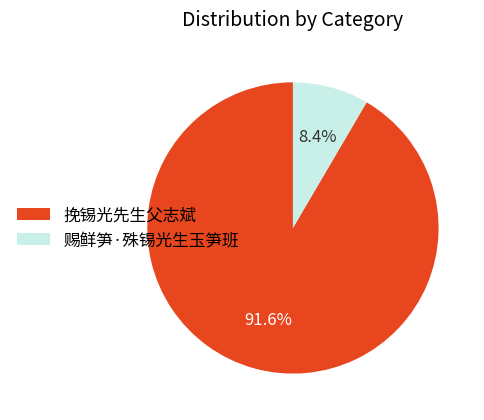

How many slices are in this pie chart?

2